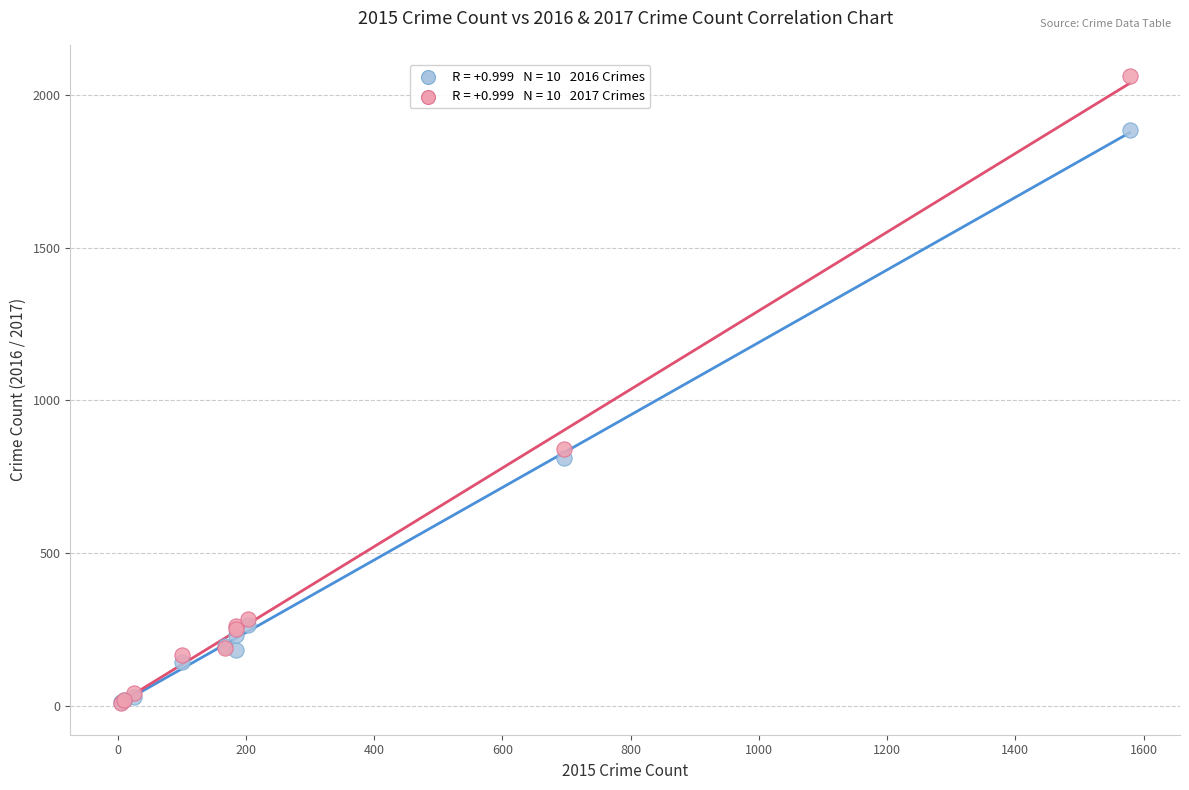

Across all series, what Y value is closest to 1035?

841